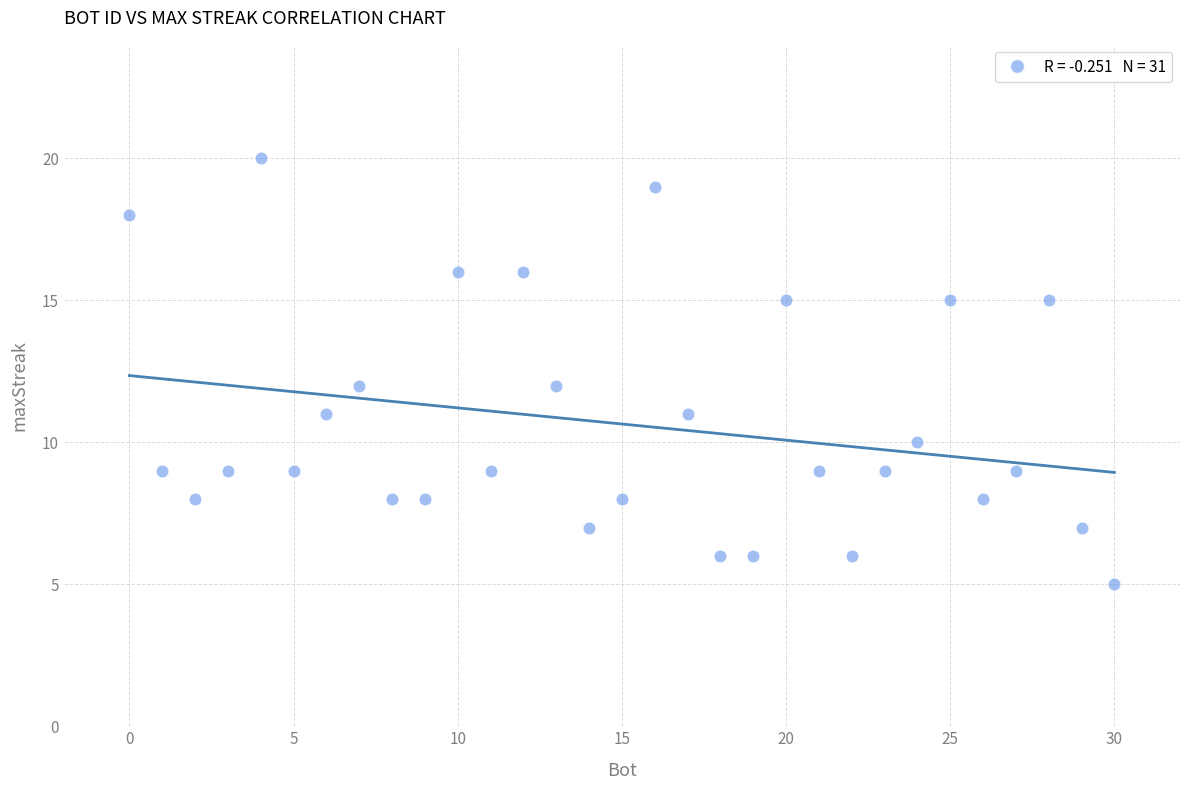

What is the range of Y values (max minus min)?

15